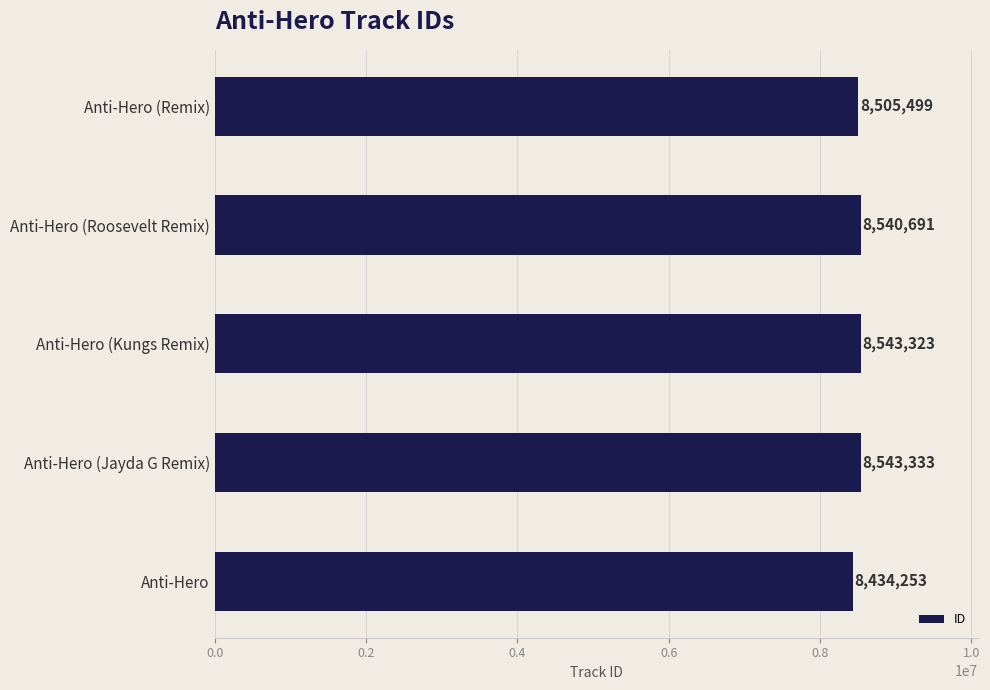

True or false: the data shows 8543333 at Anti-Hero (Jayda G Remix).

True